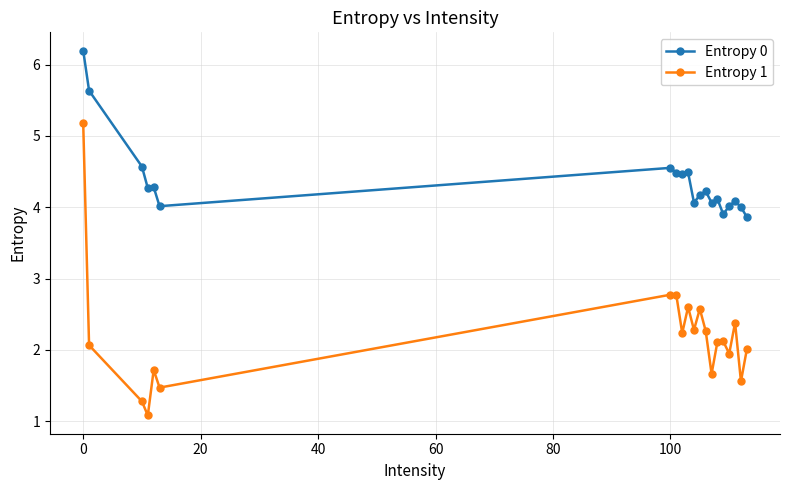

What is the sum of all Entropy 1 values?

44.1